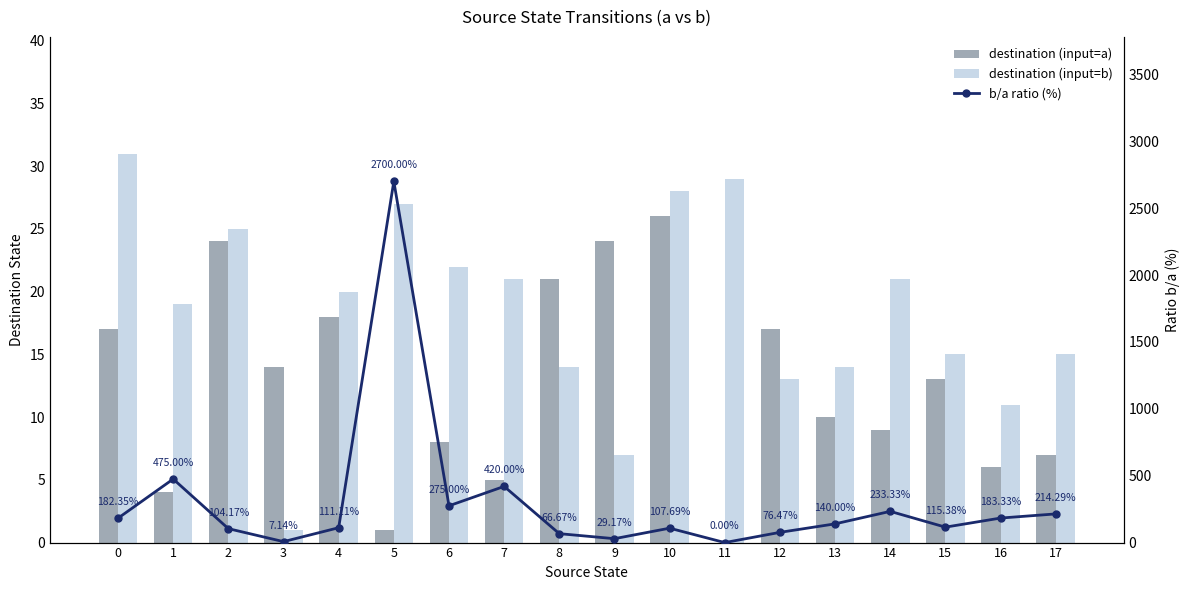

What is the difference between the second highest and second lowest values in the destination (input=a) series?

23.0